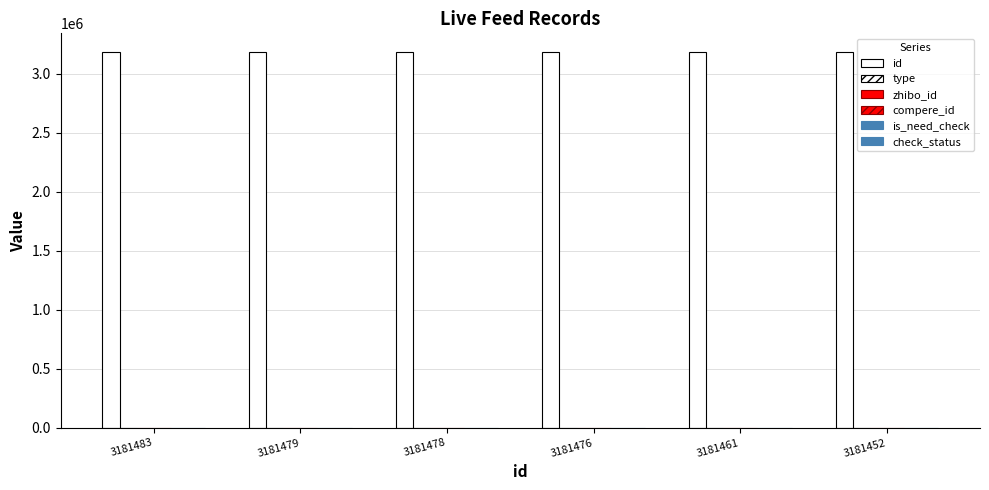

At which category is the sum across all series the highest?

3181483